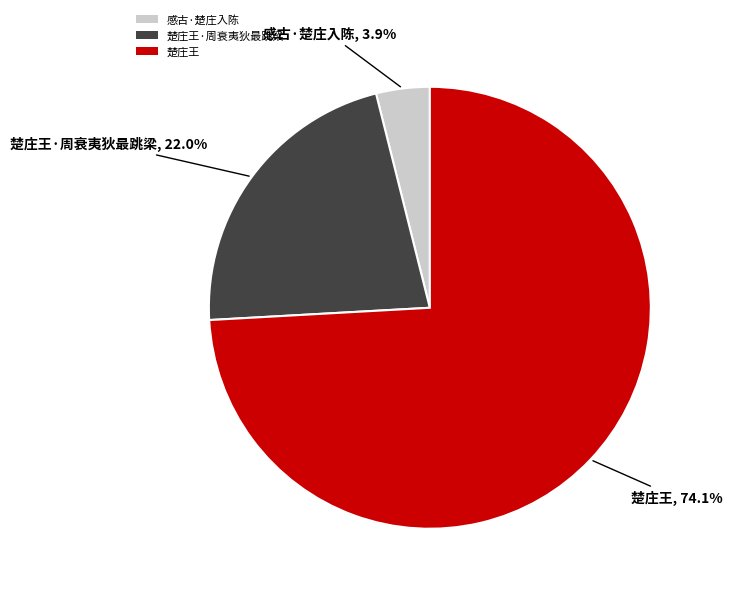

Count the number of slices in the pie.

3